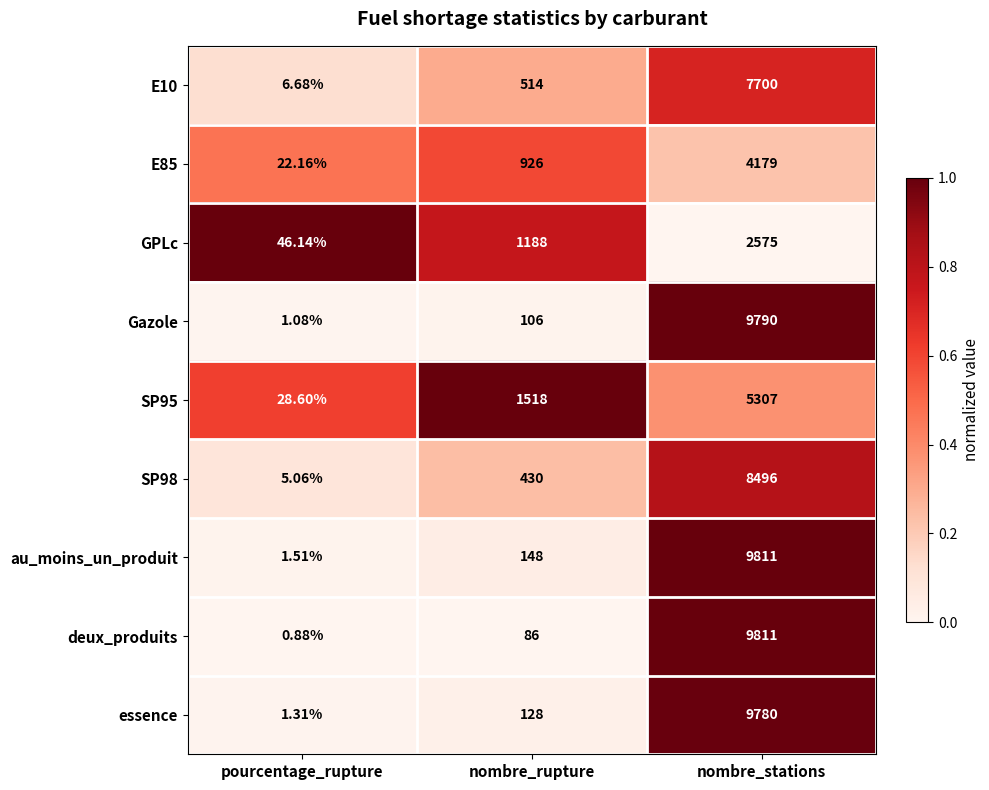

Which label corresponds to the largest value in the chart?

nombre_stations